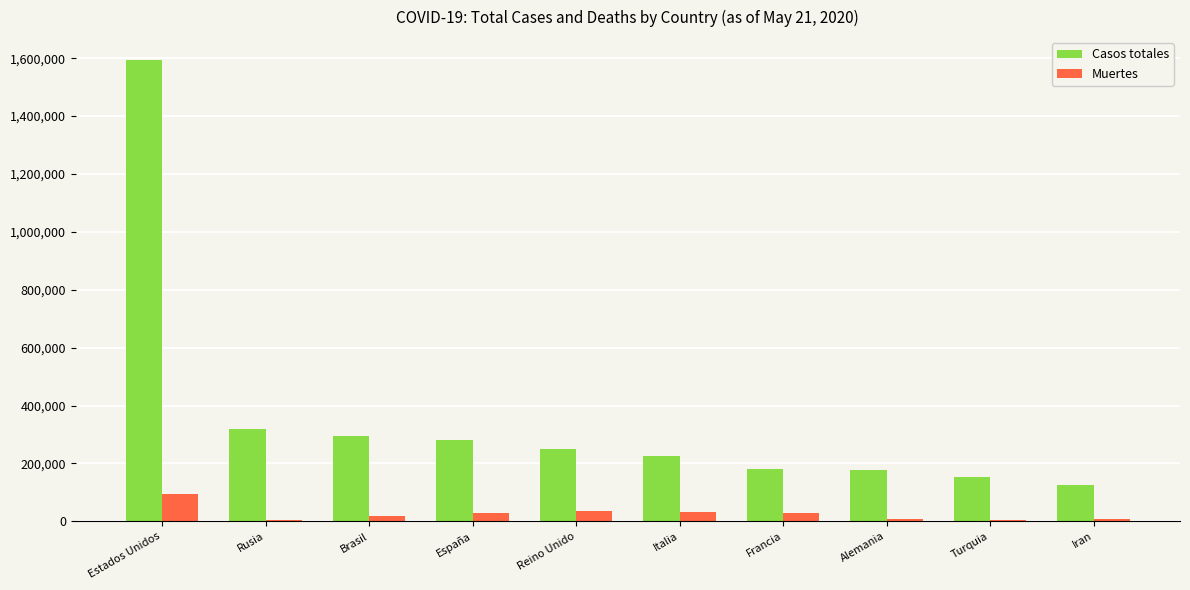

Which series has the largest total across all categories?

Casos totales